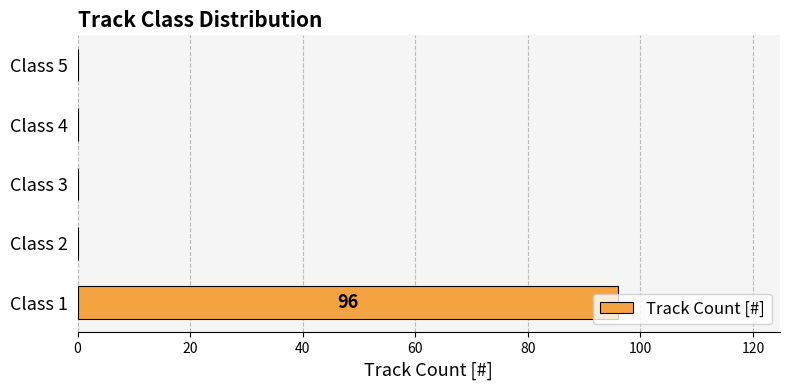

What is the sum of all values?

96